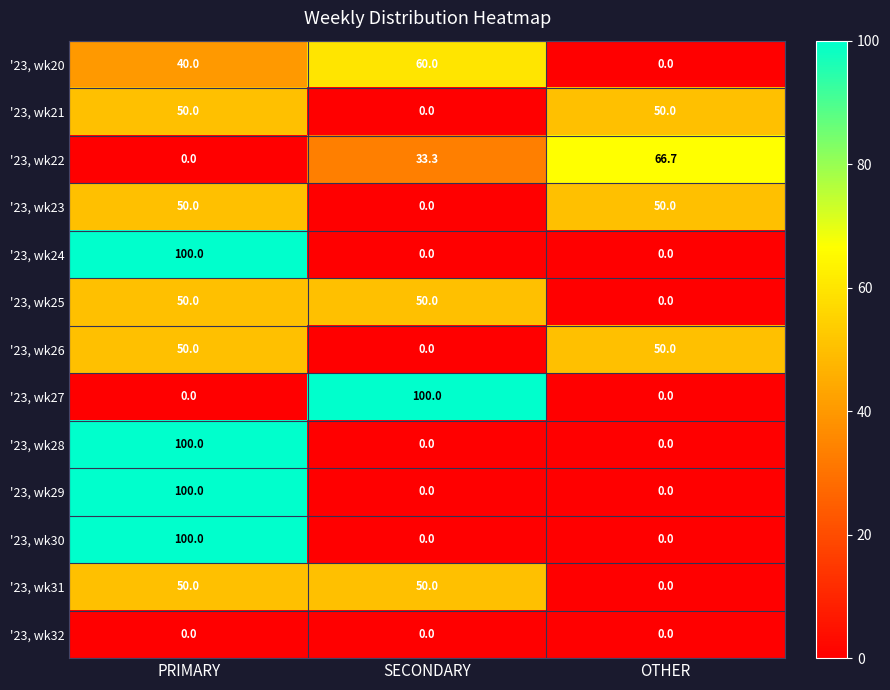

At which category is the sum across all series the highest?

PRIMARY